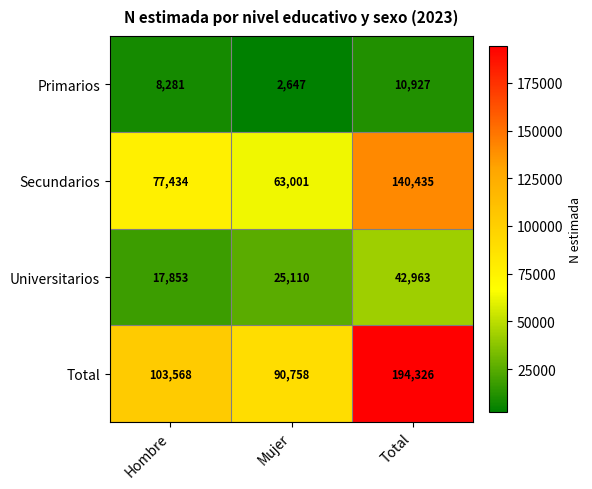

List the series in order of their overall mean, lowest first.

Primarios, Universitarios, Secundarios, Total